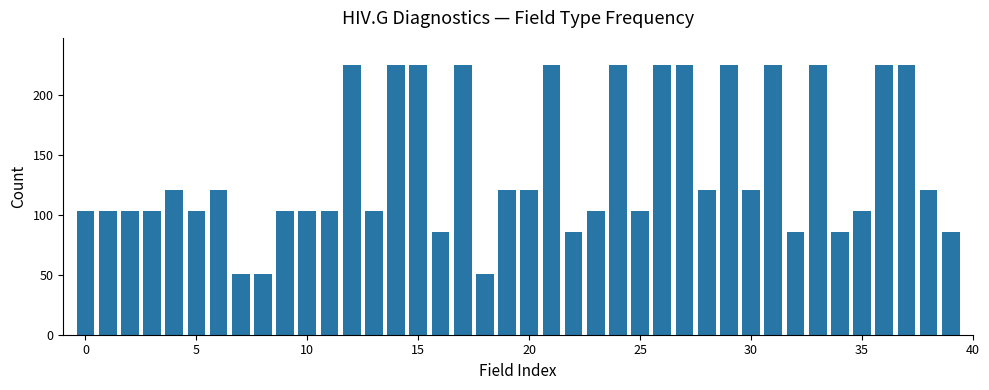

What is the sum of all values?

5591